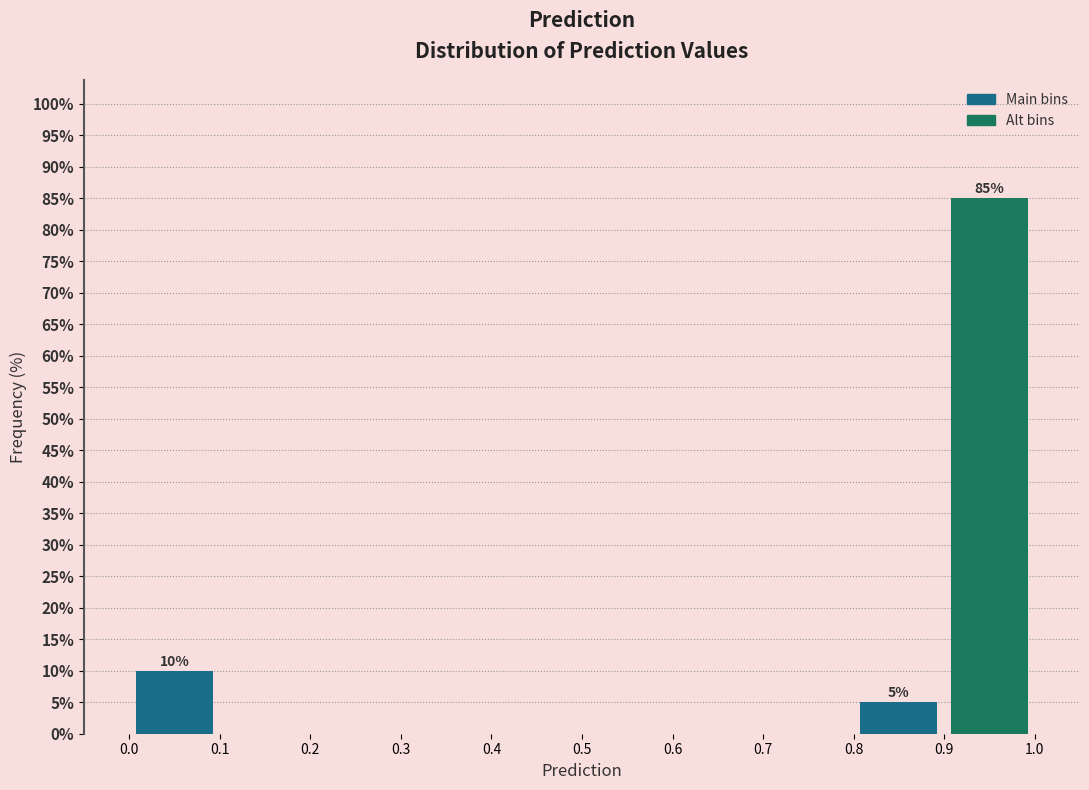

Which range on the x-axis has the tallest bar?

0.9 to 1.0